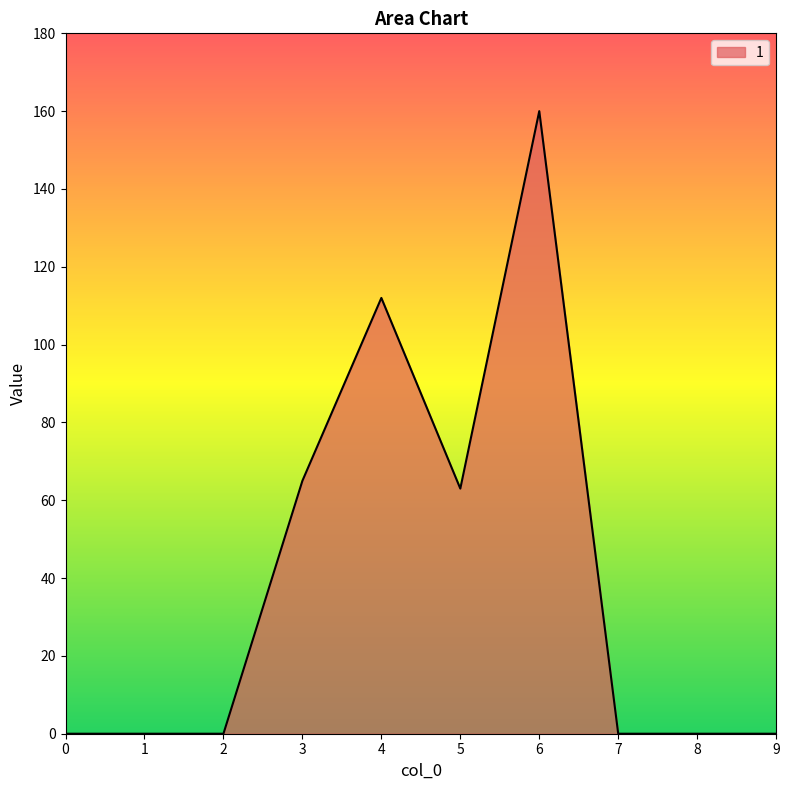

What is the difference between the values at 8 and 5?

63